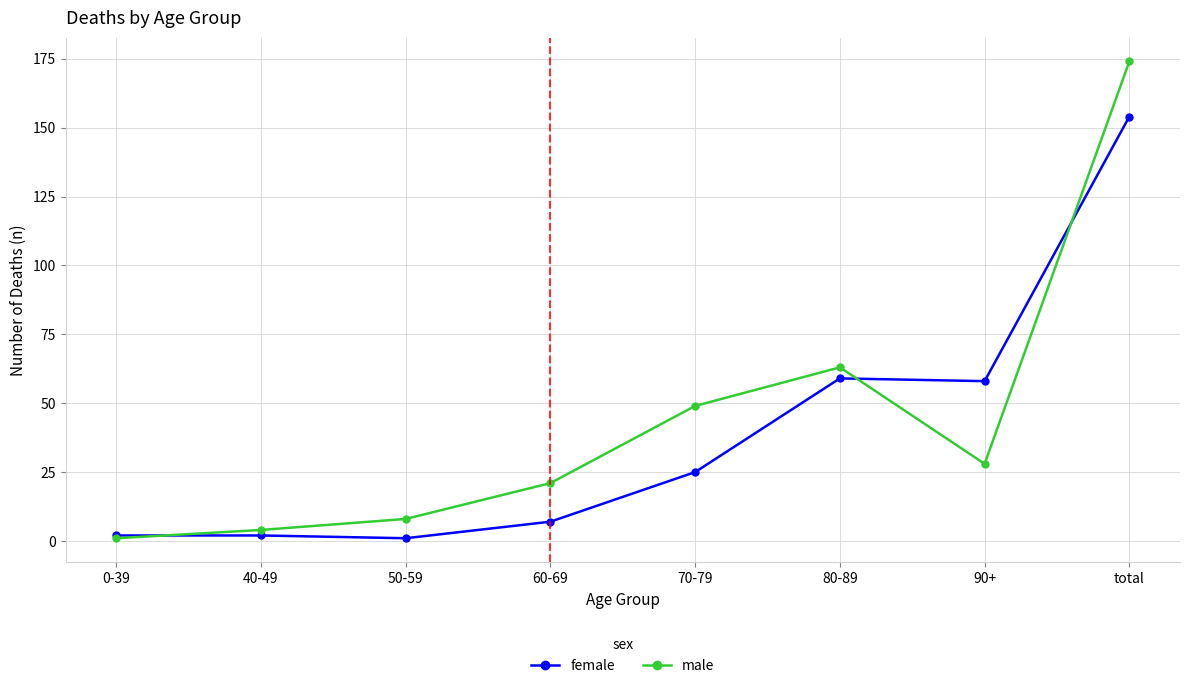

What is the difference between the second highest and minimum values in the male series?

62